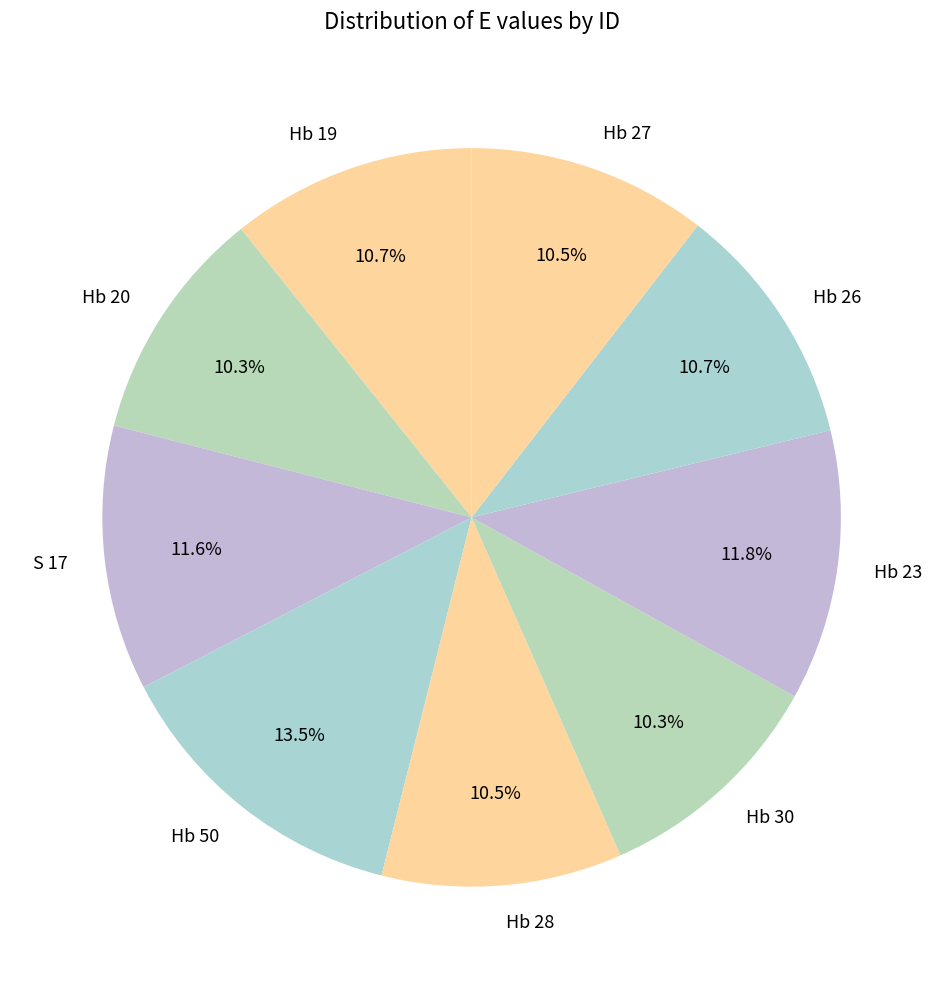

Approximately how many times larger is the value at Hb 28 compared to Hb 27?

1.0